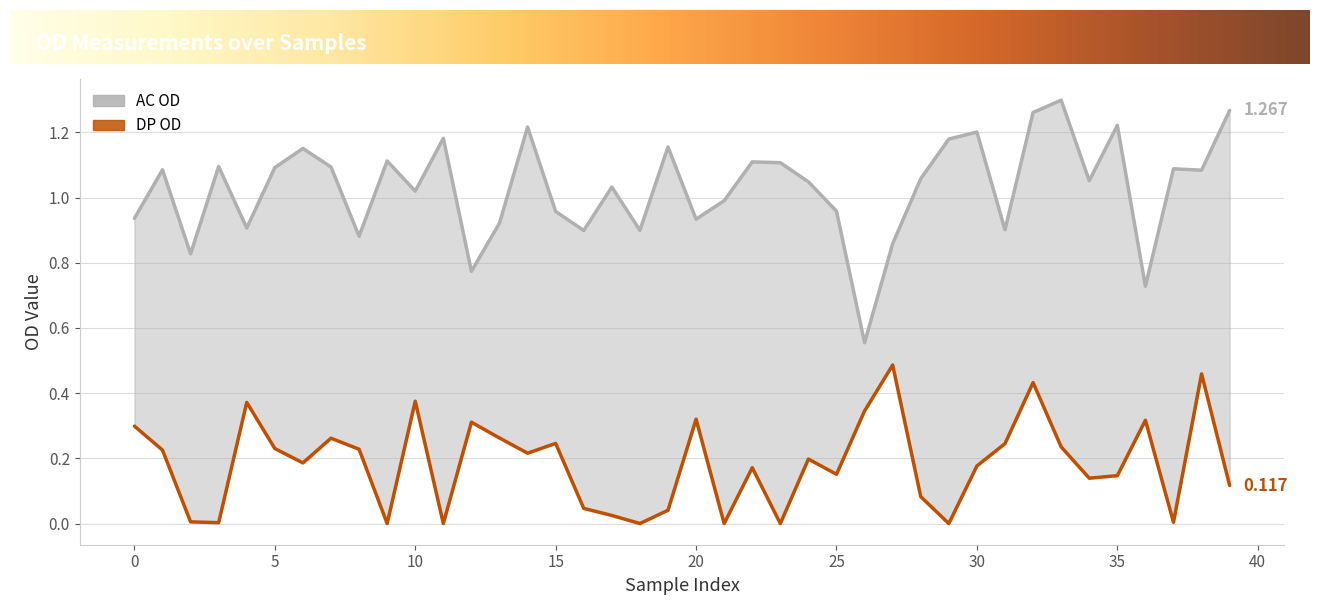

At which category does DP OD reach its first local valley?

3